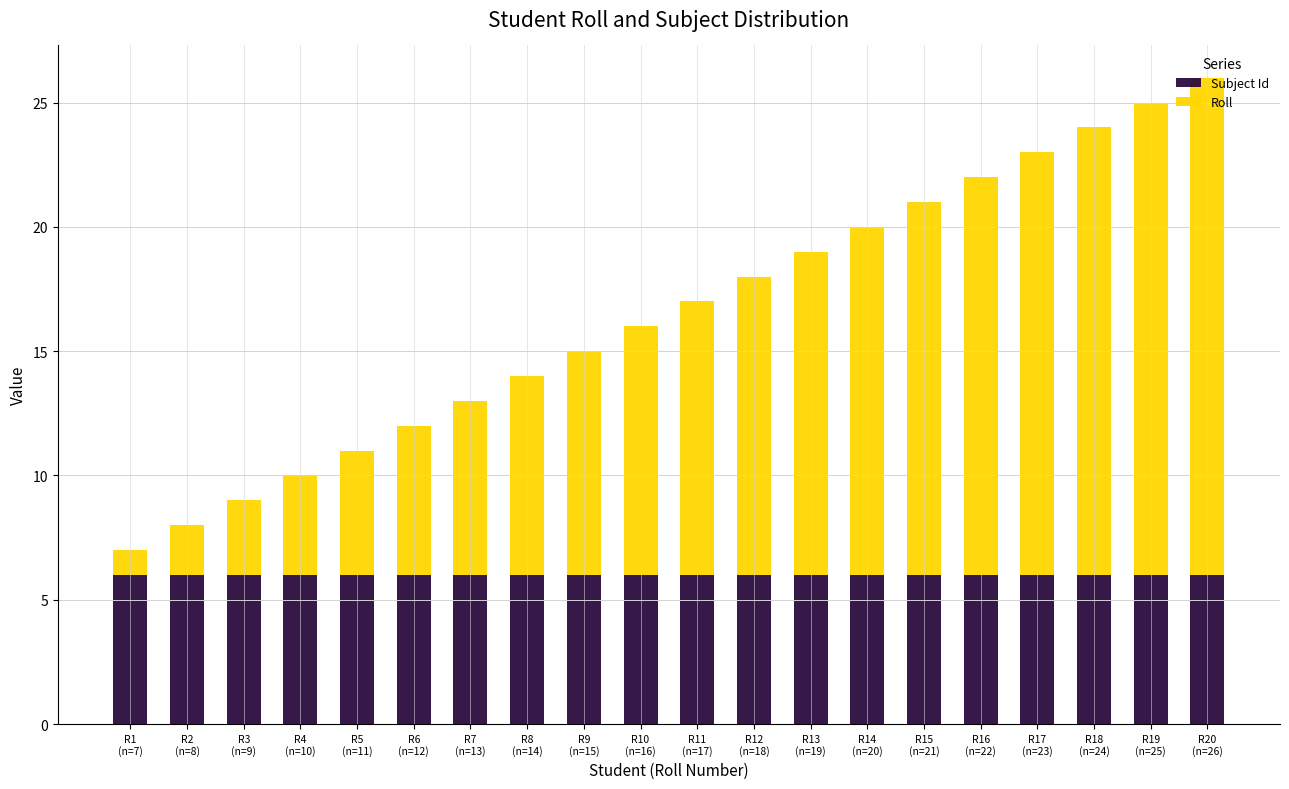

What is the minimum value for Subject Id?

6